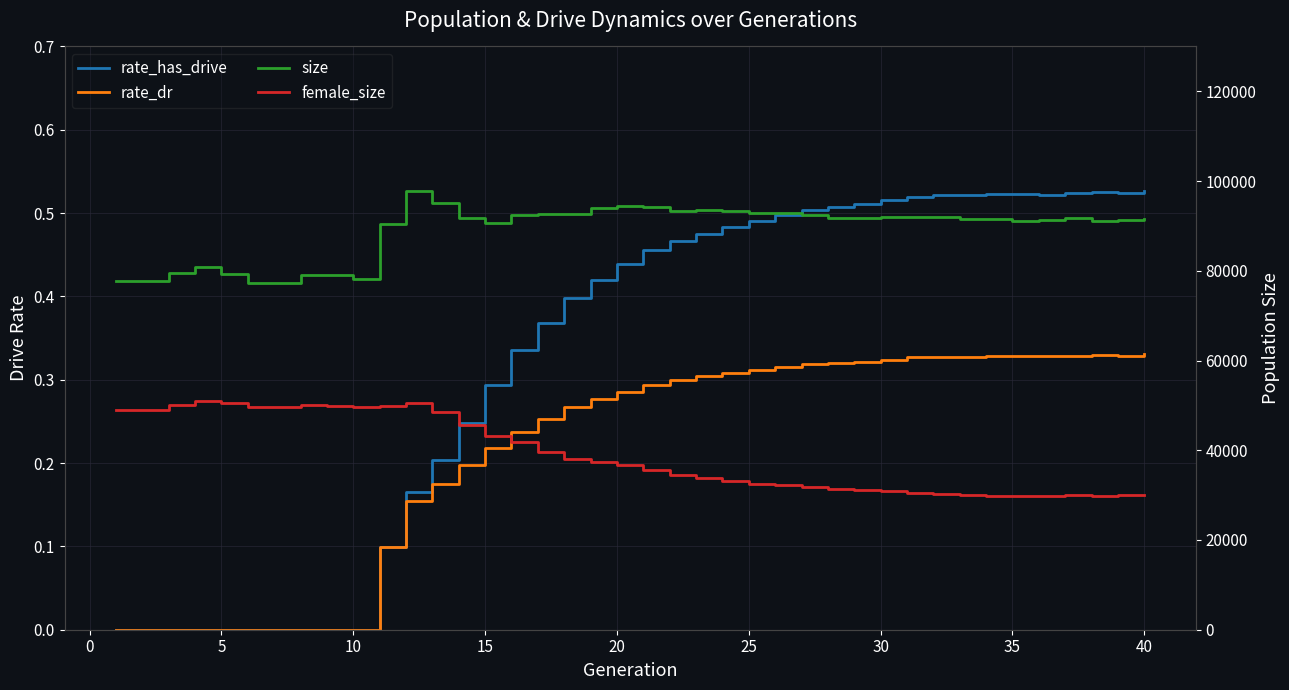

How many series are shown in this chart?

4